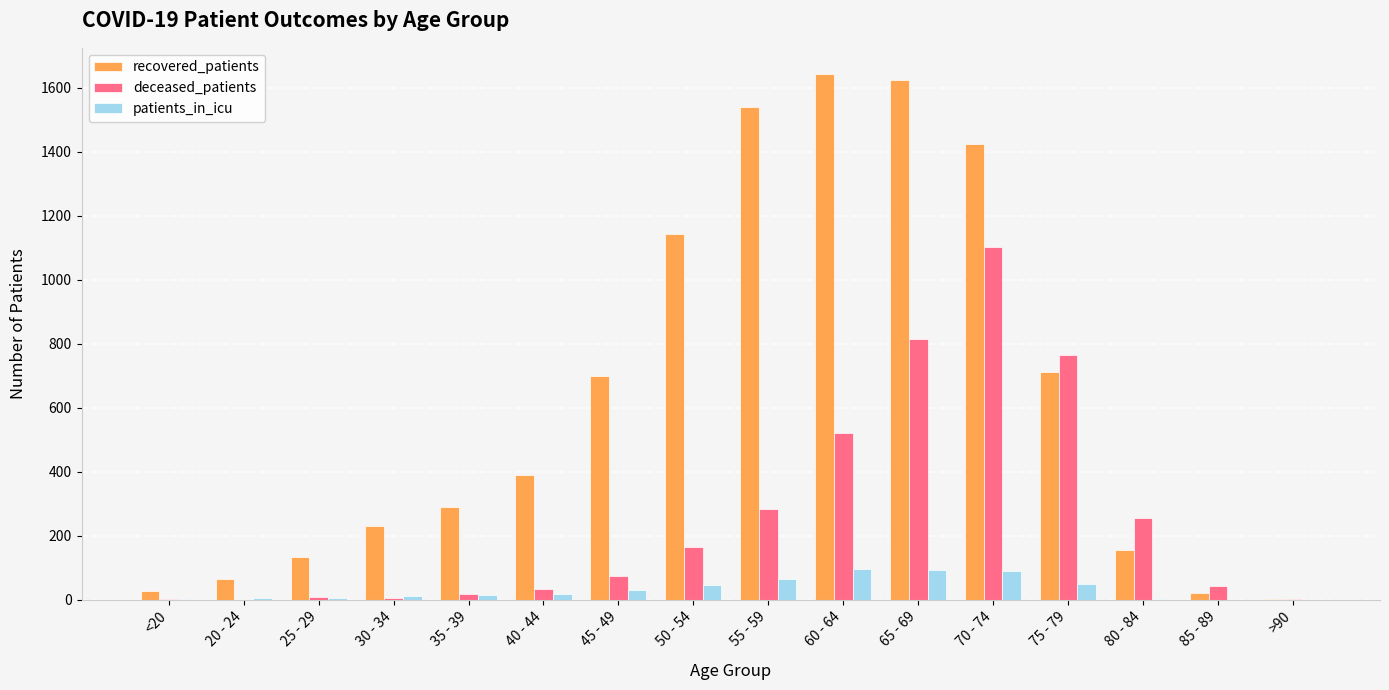

What is the maximum value for recovered_patients?

1642